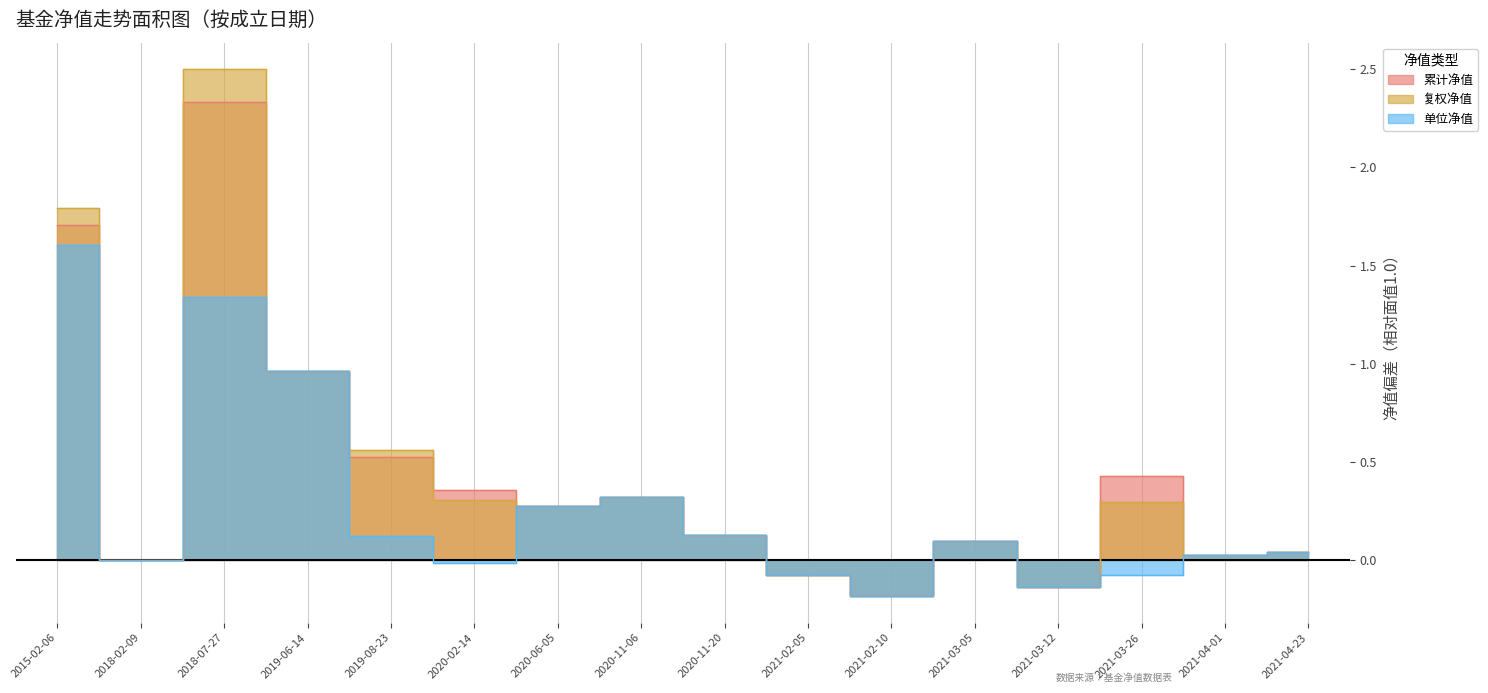

Which category has the highest value in the 单位净值 series?

2015-02-06